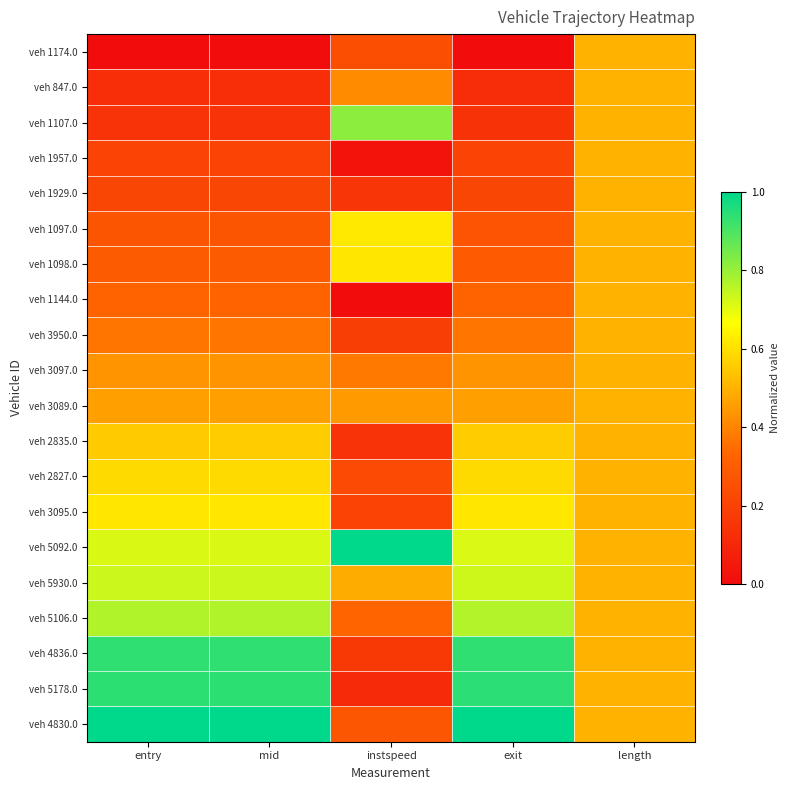

How many categories are shown in the chart?

5